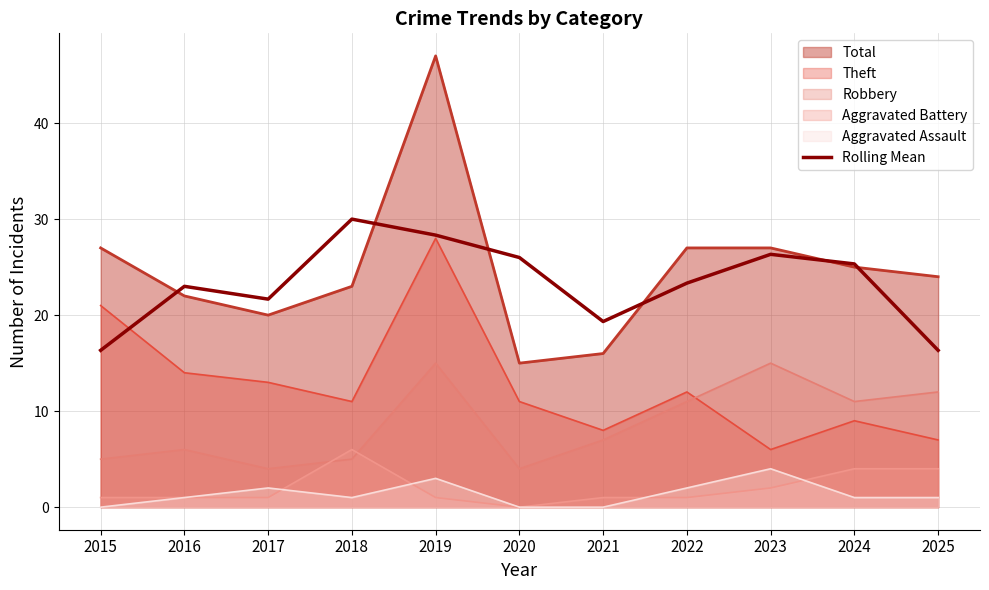

Which label corresponds to the largest value in the chart?

2019